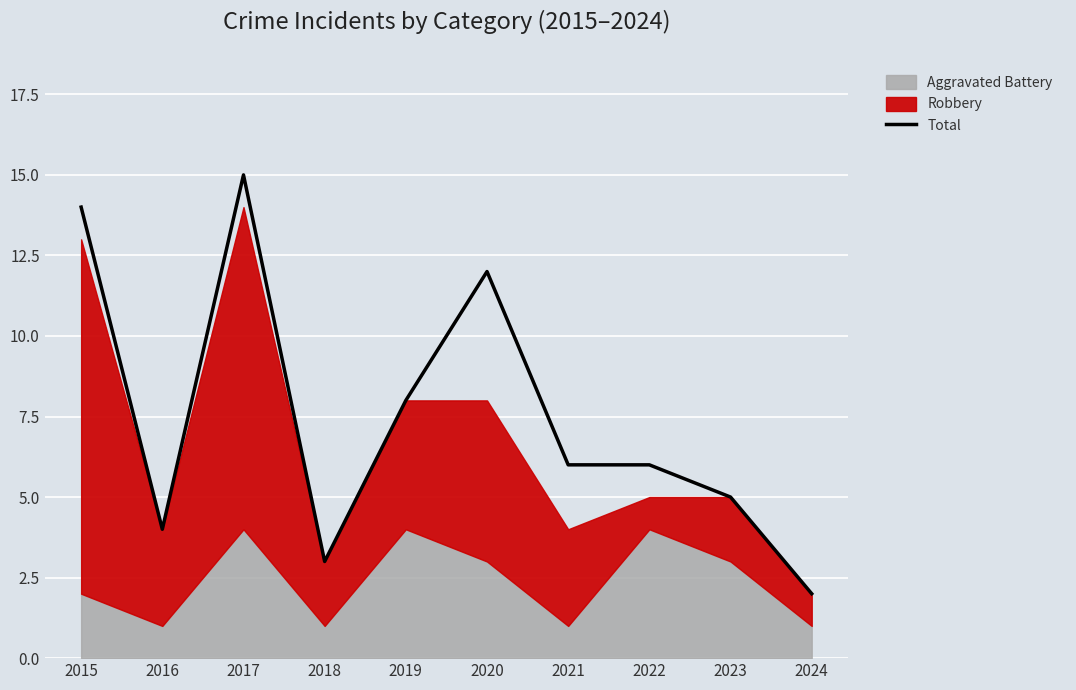

How many interior local peaks (higher than both neighbors) does the data have?

2